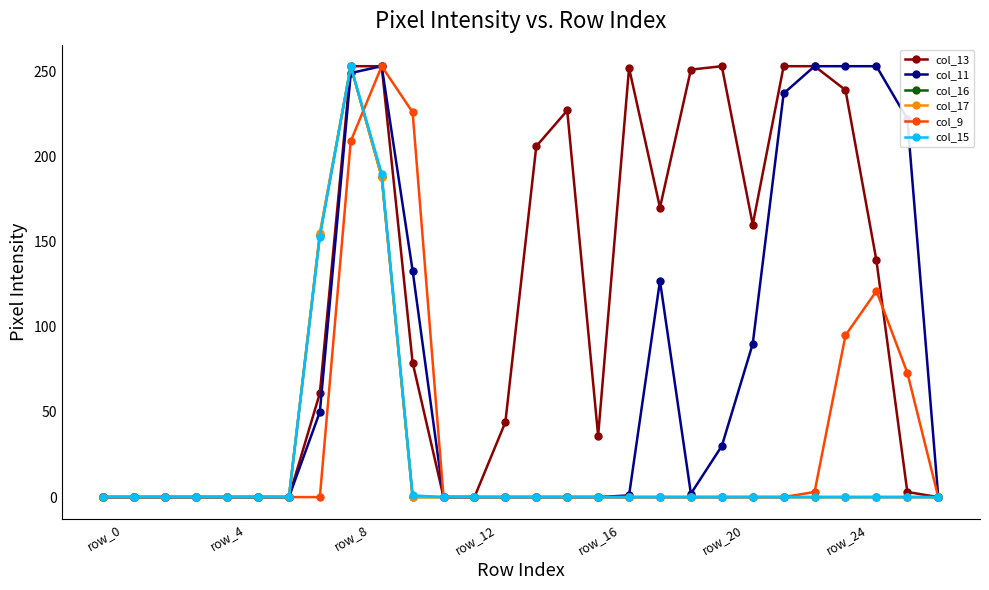

At how many categories does at least one series exceed 196?

13